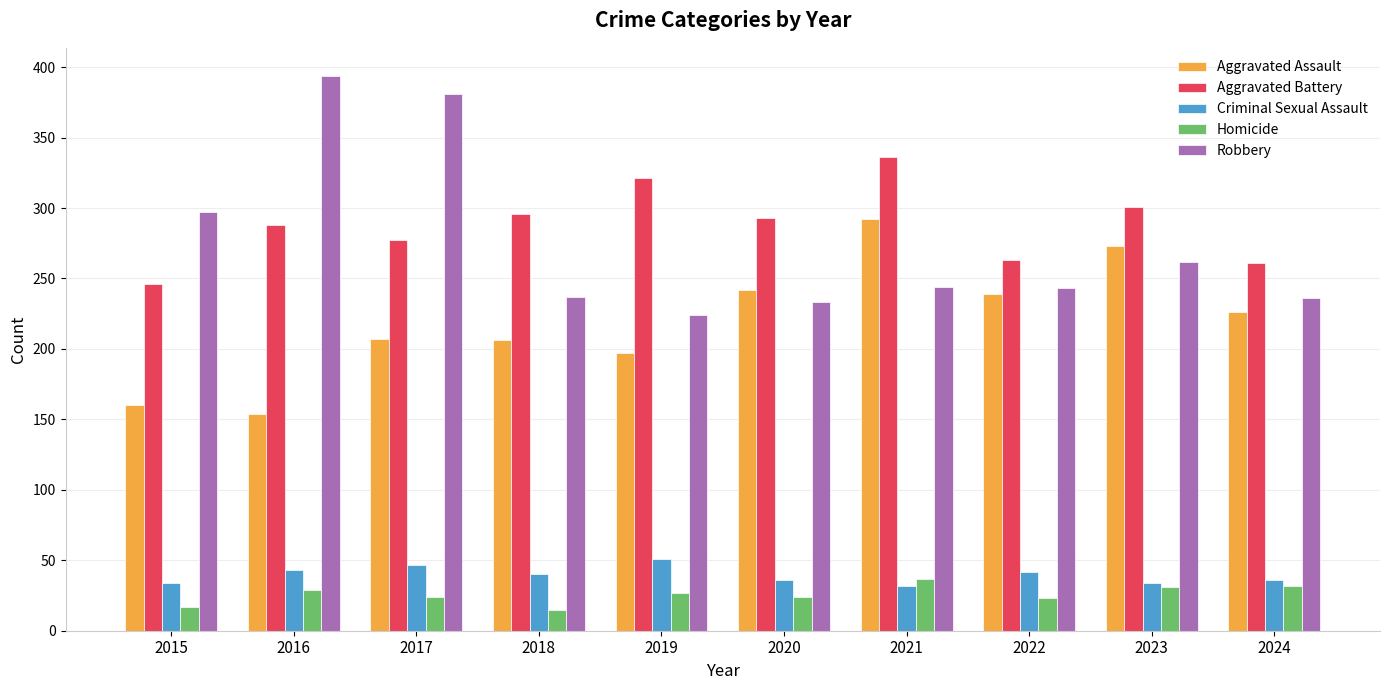

Read the Aggravated Assault value at 2023, to the nearest 5.

275